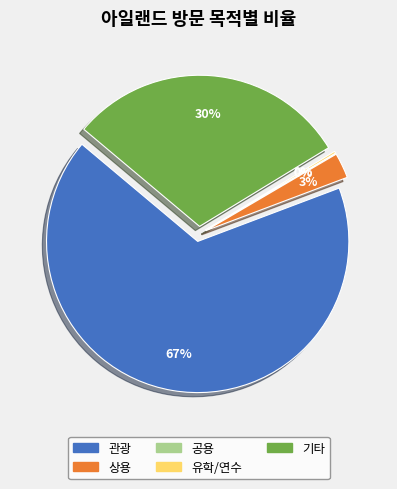

Which series has the largest range (max minus min)?

관광